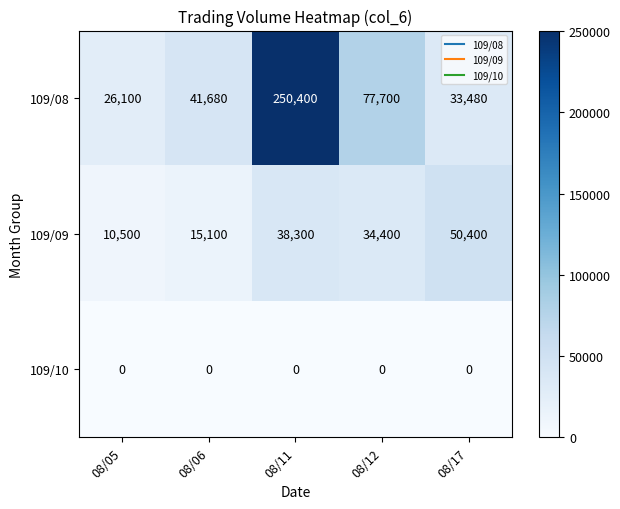

Rank the series by their maximum value, from lowest to highest.

109/10, 109/09, 109/08